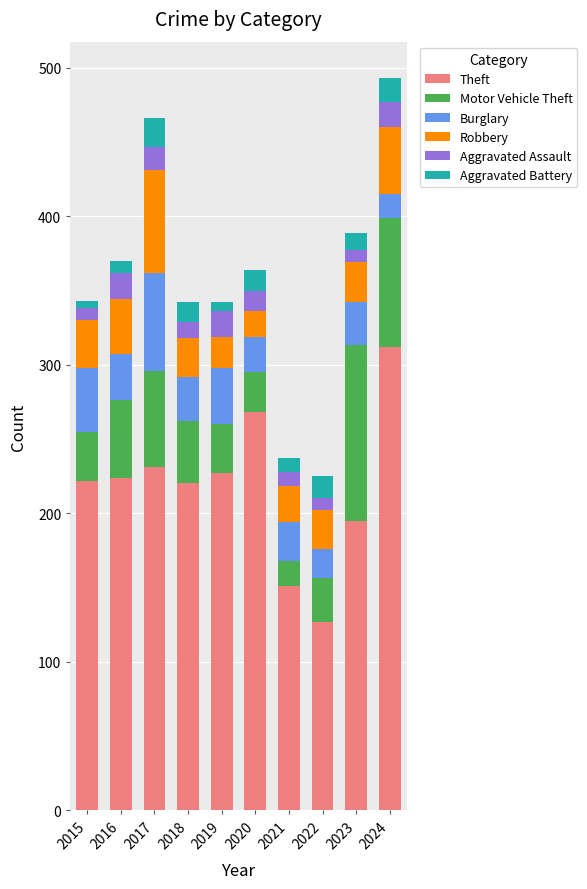

Which category has the lowest value in the Theft series?

2022